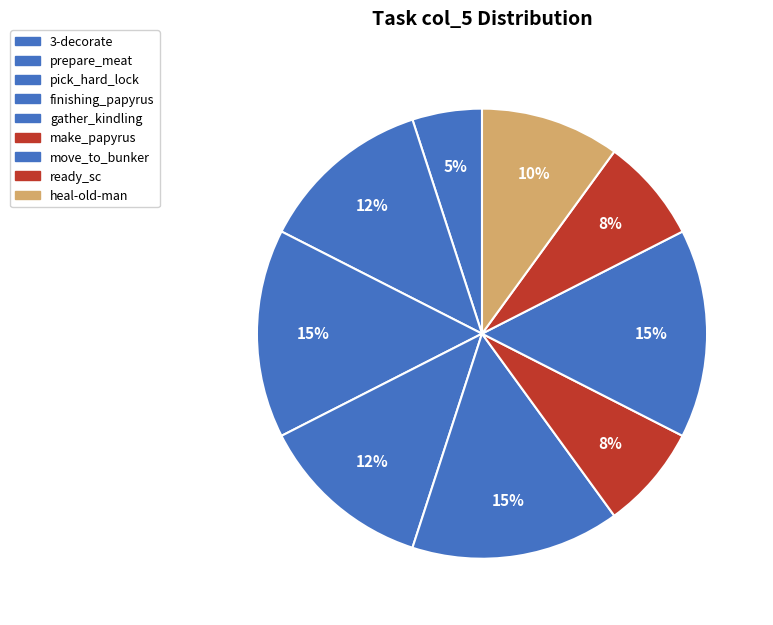

Rank the categories by value from lowest to highest.

3-decorate, make_papyrus, ready_sc, heal-old-man, prepare_meat, finishing_papyrus, pick_hard_lock, gather_kindling, move_to_bunker